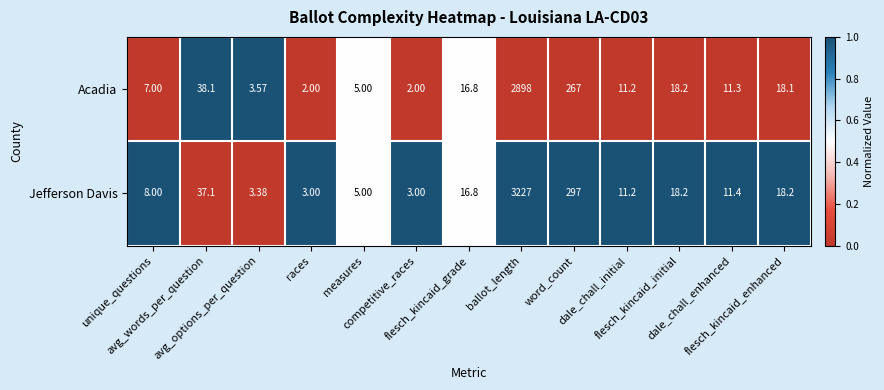

Rank the series by their maximum value, from highest to lowest.

Jefferson Davis, Acadia